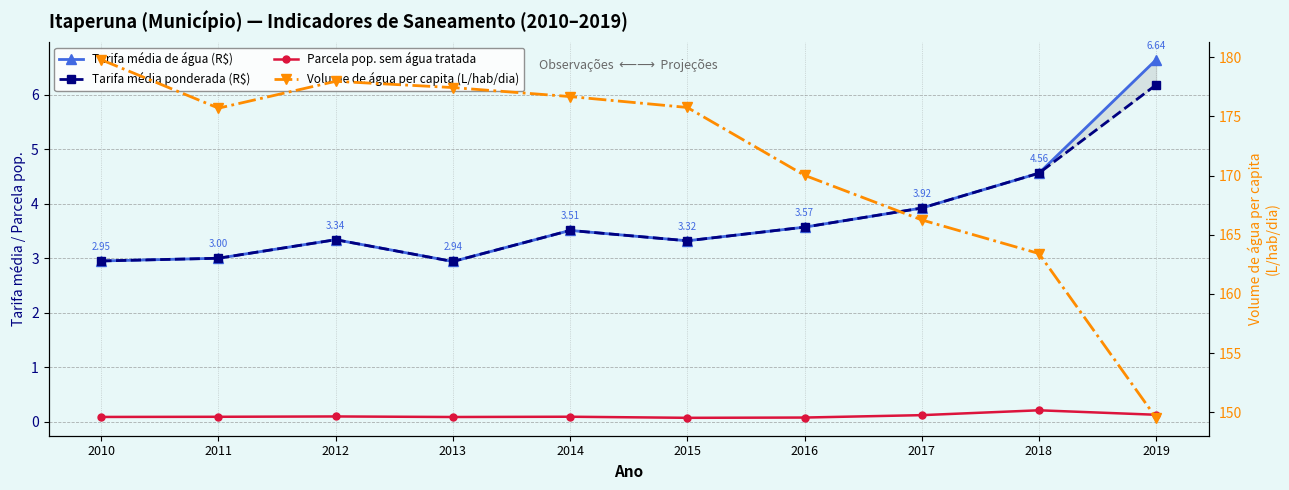

At which category does Volume de água per capita (L/hab/dia) reach its first local valley?

2011